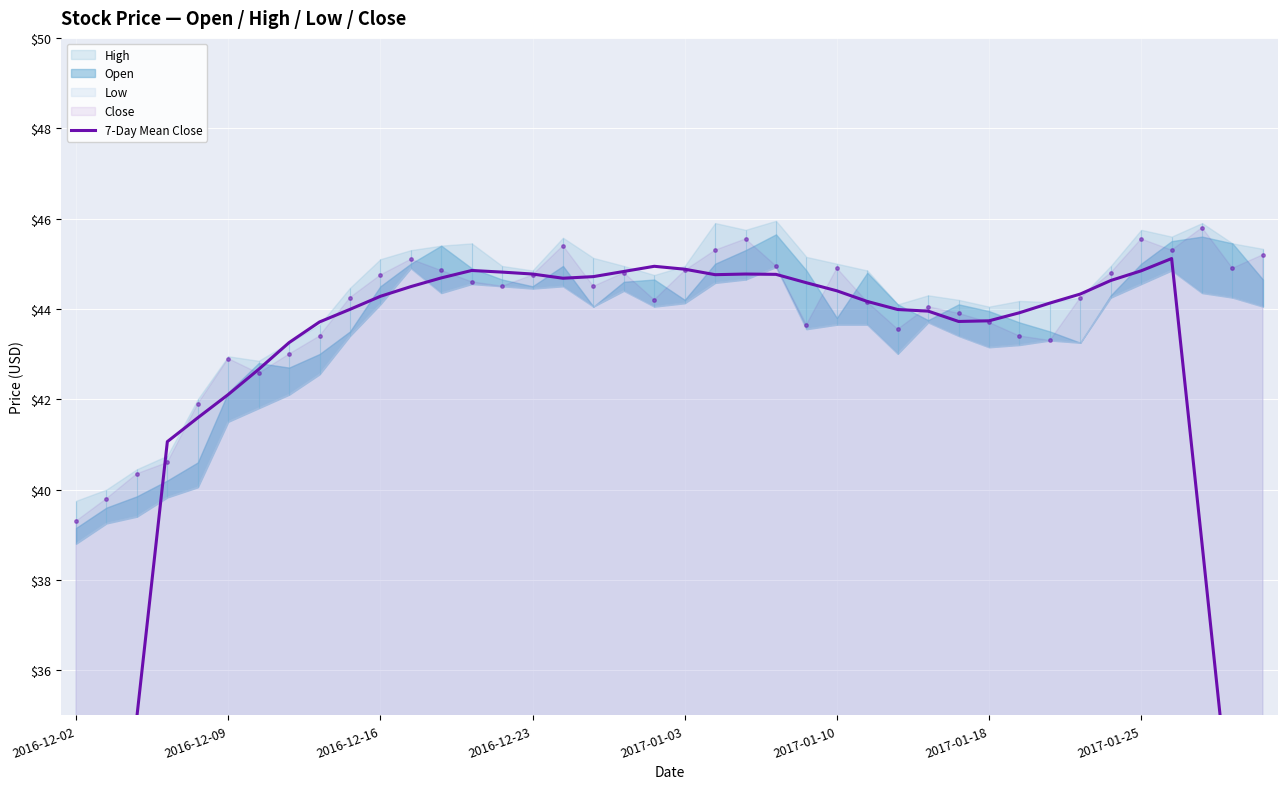

How many values are below 44?

18